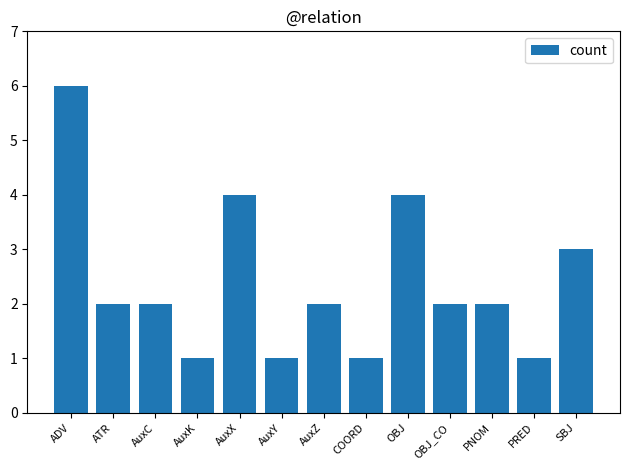

Approximately how many times larger is the value at AuxX compared to AuxZ?

2.0